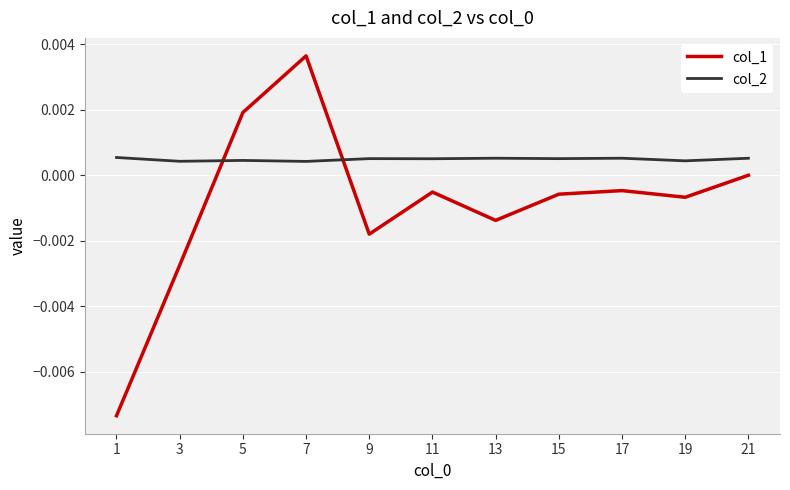

What are all the series names shown in the legend?

col_1, col_2